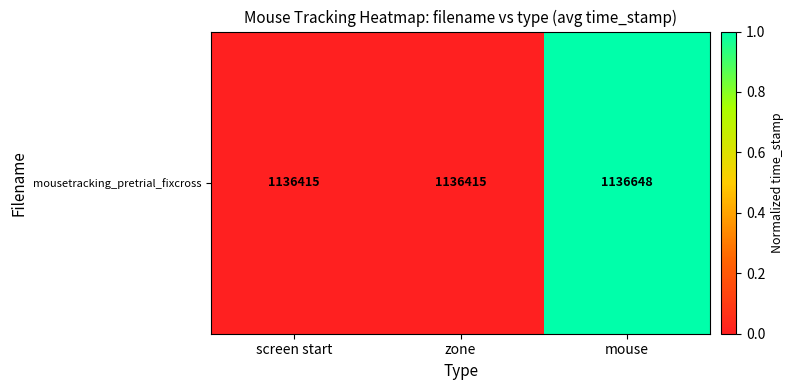

Is it true that the value at screen start is 0.0?

True